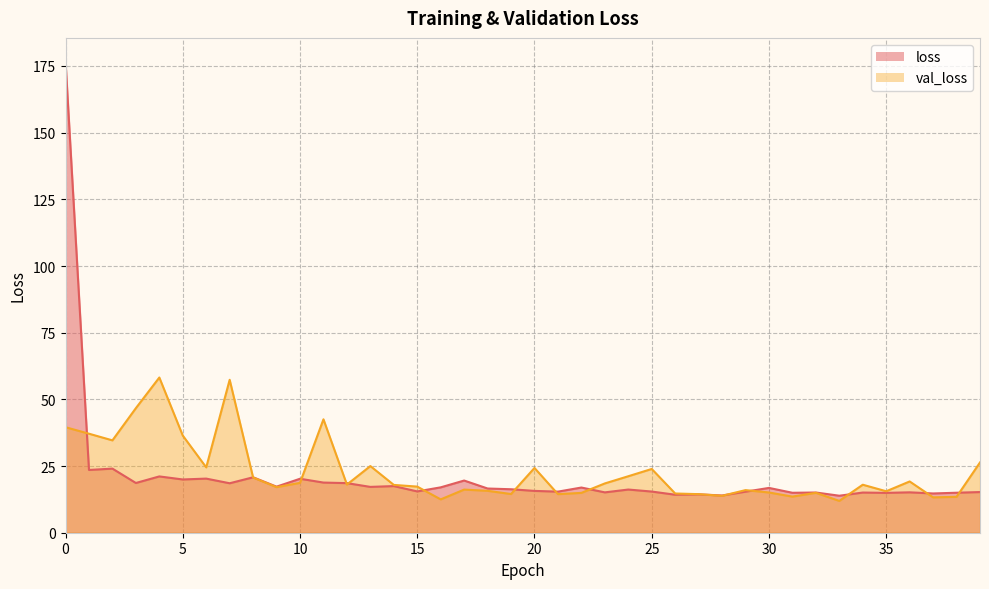

What is the sum of the loss values at 10 and 21?

35.6